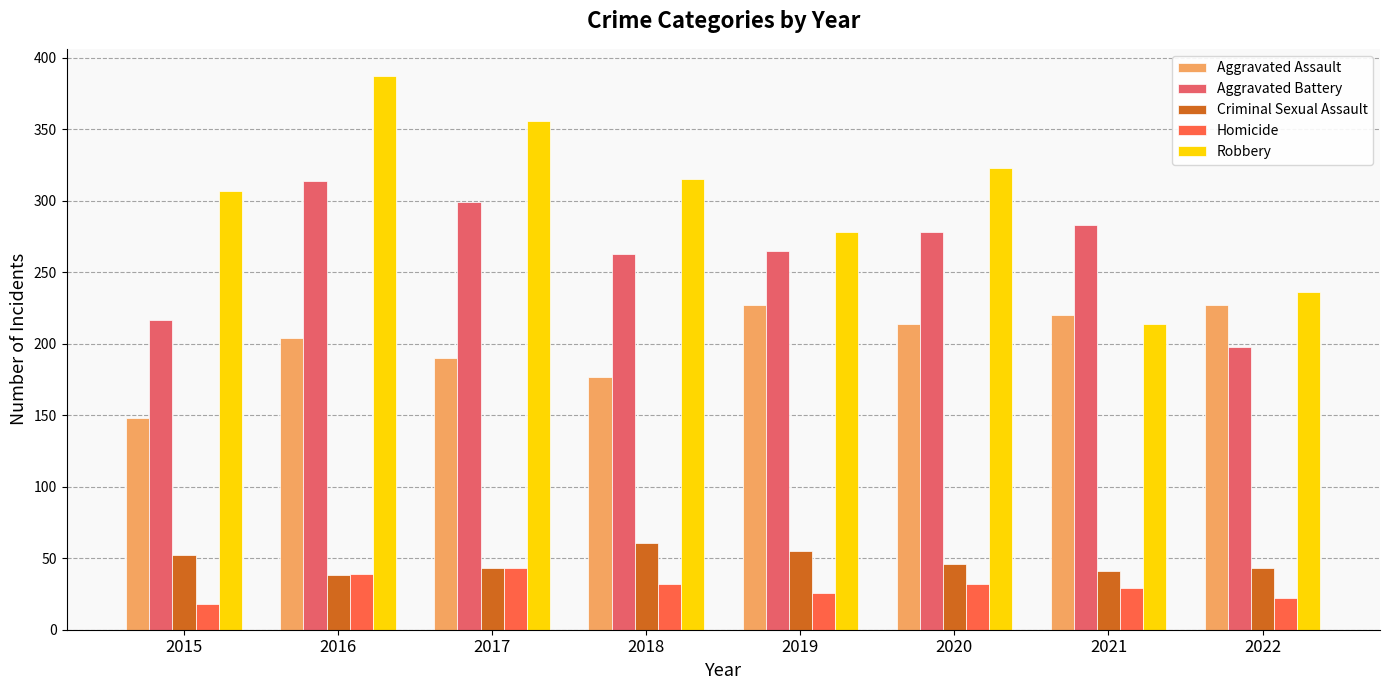

What are all the series names shown in the legend?

Aggravated Assault, Aggravated Battery, Criminal Sexual Assault, Homicide, Robbery